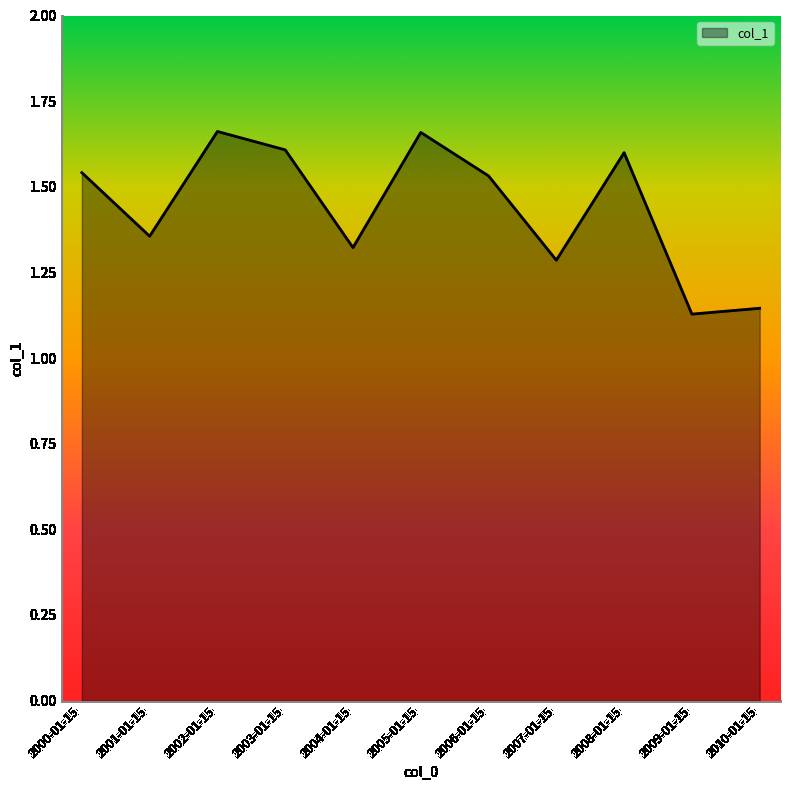

What position from the right is 2008-01-15?

3